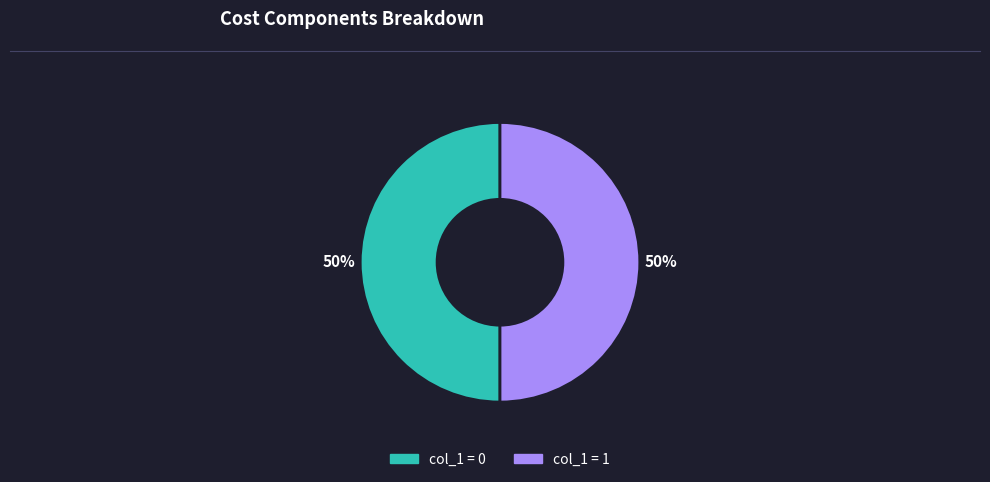

To the nearest percent, what is the average slice percentage?

50%